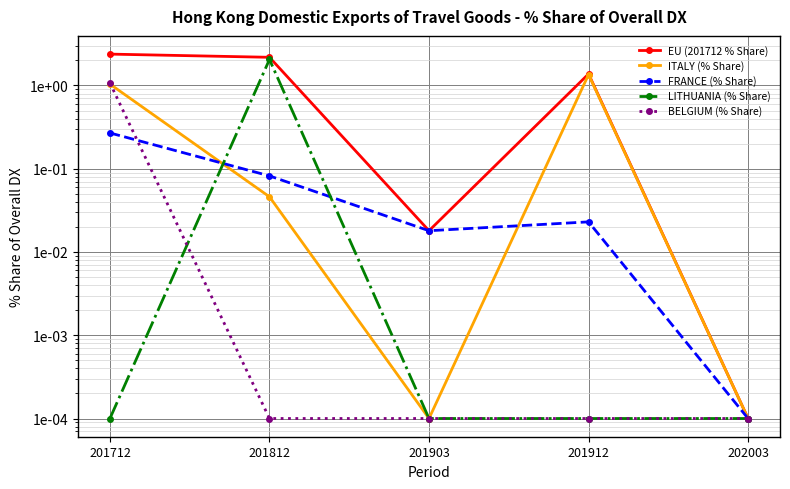

True or false: FRANCE (% Share) has a value of 0.0 at 202003.

False